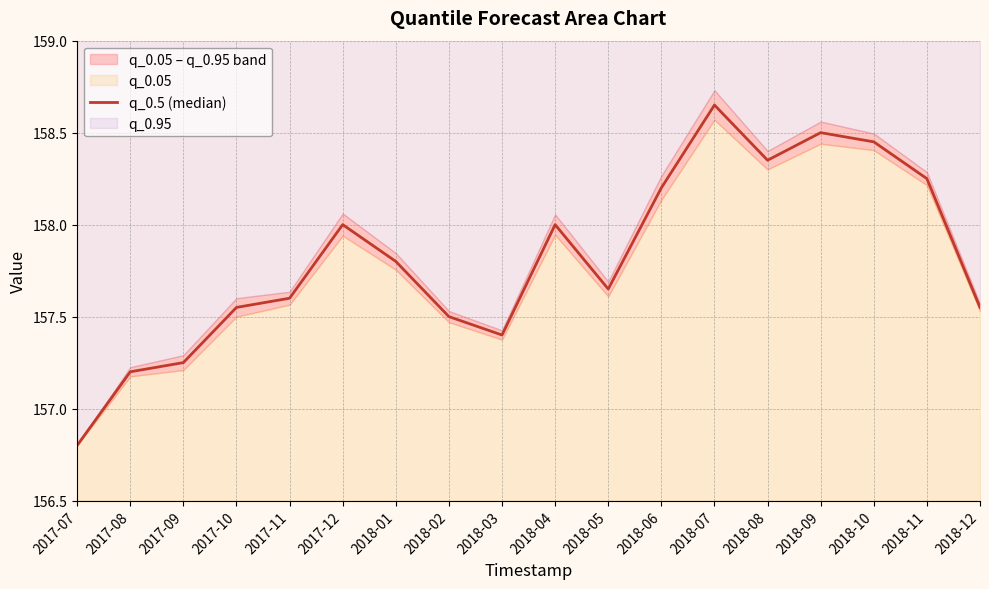

What is the approximate value at 2017-08?

157.2